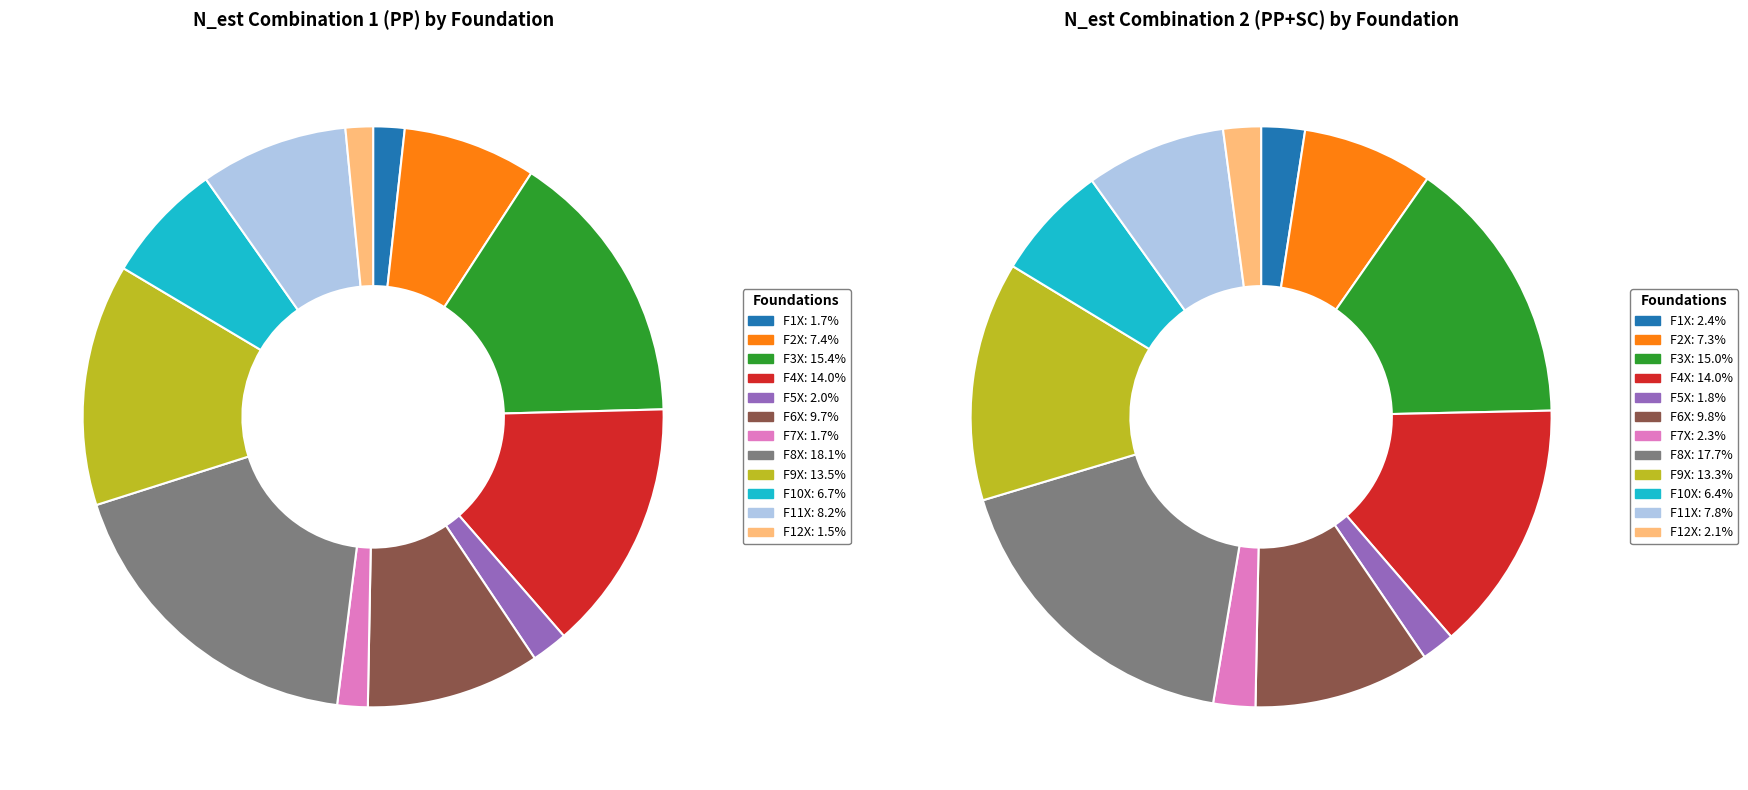

Is there a majority slice in this chart?

No